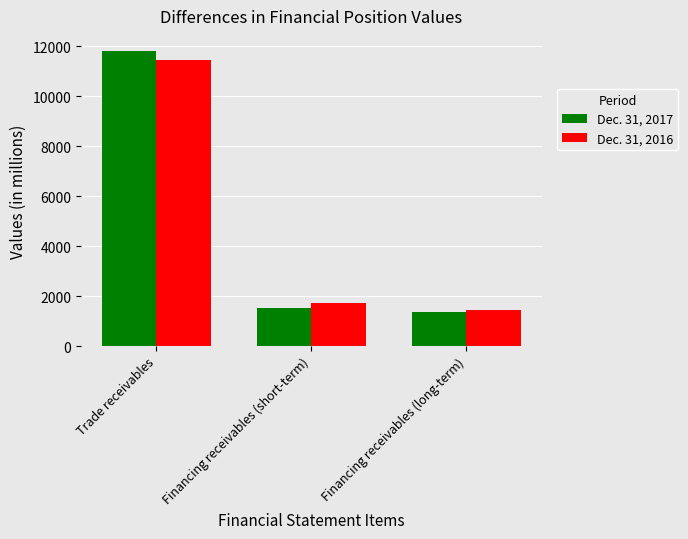

At which label is Dec. 31, 2016 closest to 6436?

Financing receivables (short-term)